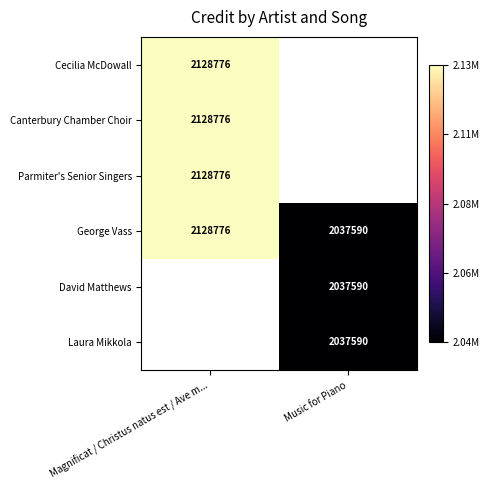

Read the George Vass value at Music for Piano, to the nearest 50.

2037600